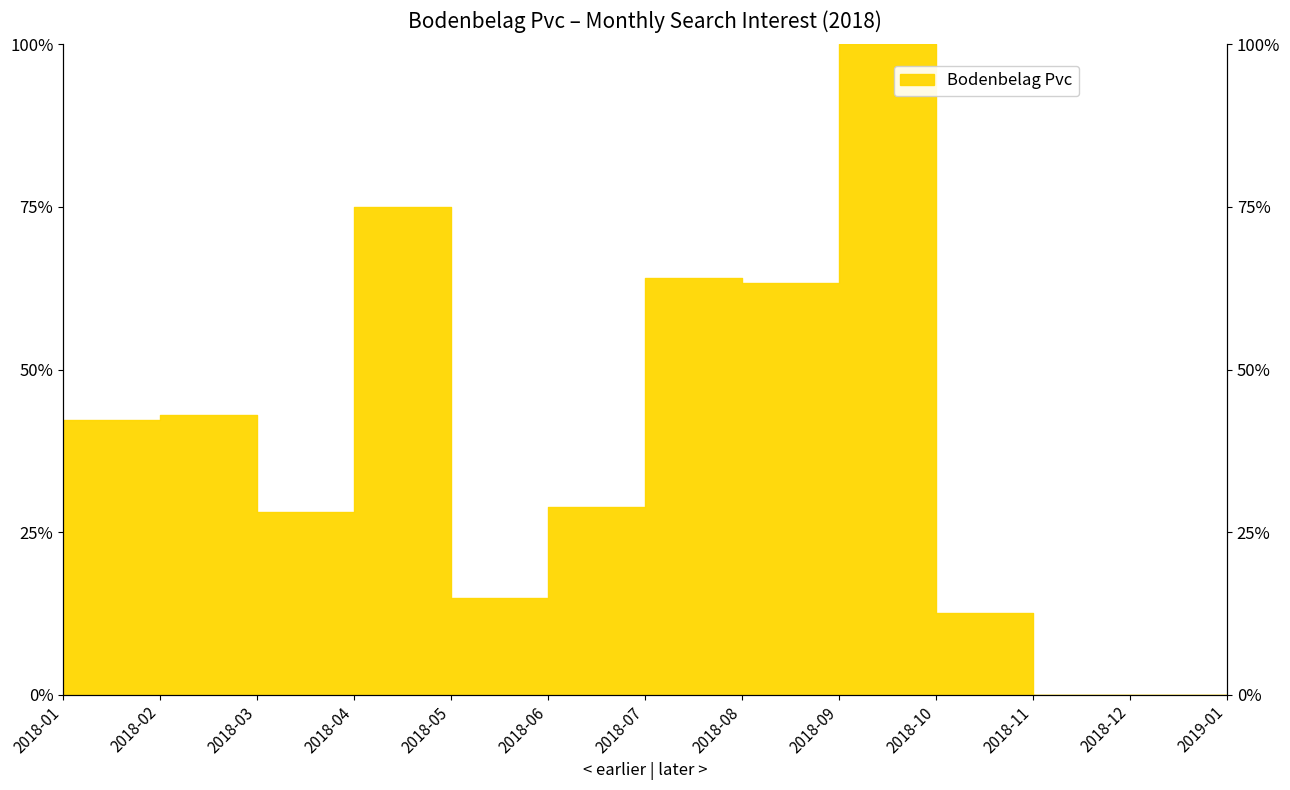

At which label is the value closest to 50?

2018-02